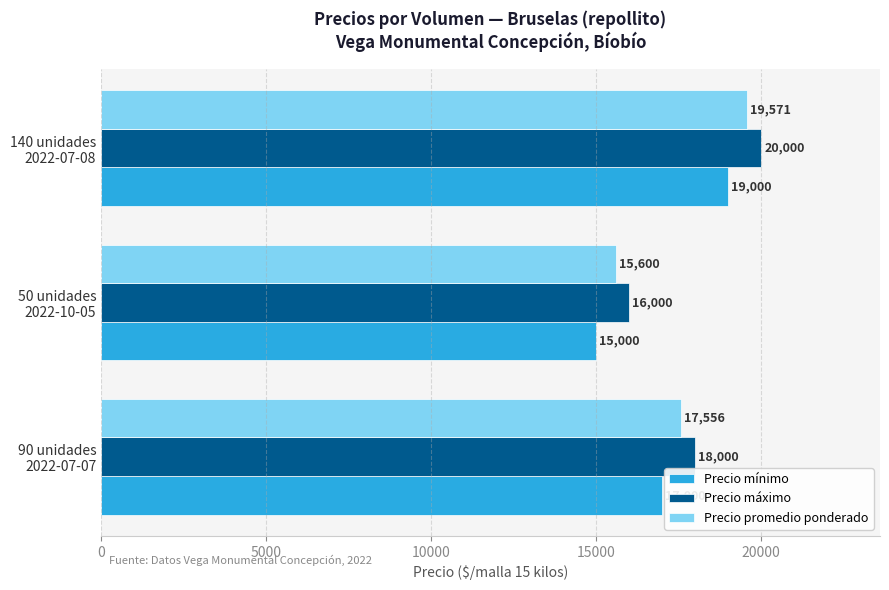

What is the lowest value of the Precio mínimo series?

15000